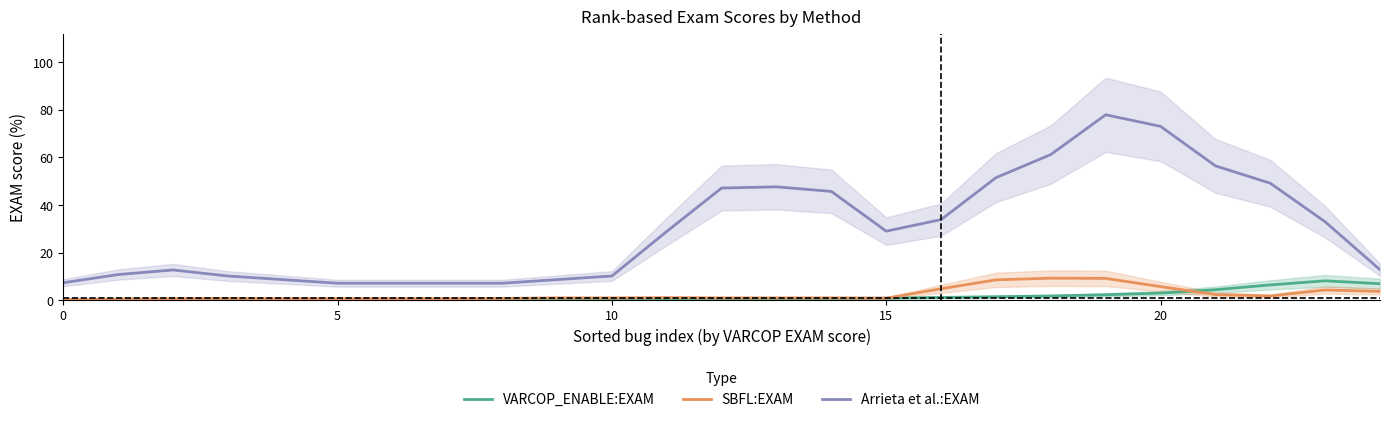

The VARCOP_ENABLE:EXAM series shows 0.4 at 15. True or false?

False